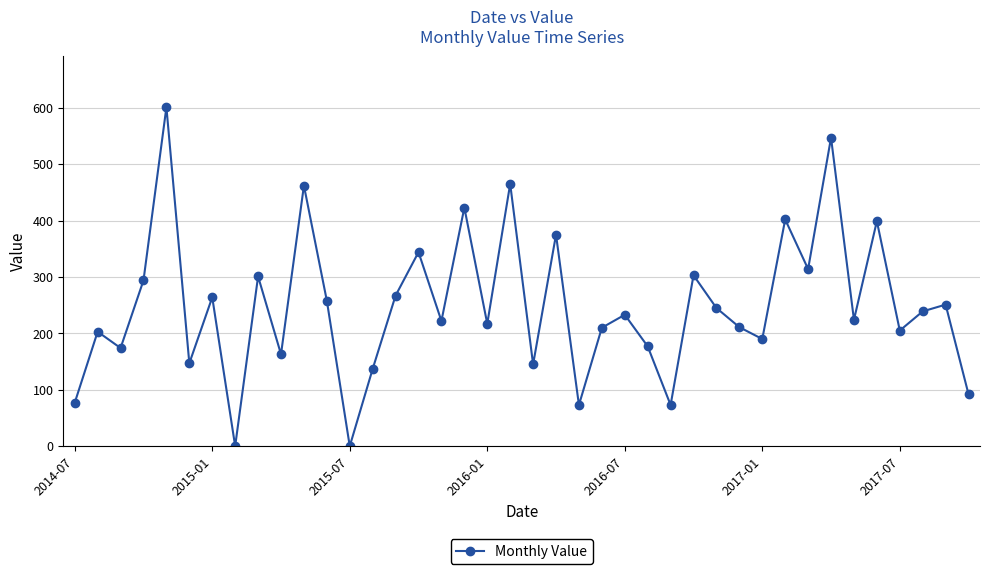

What is the average value?

248